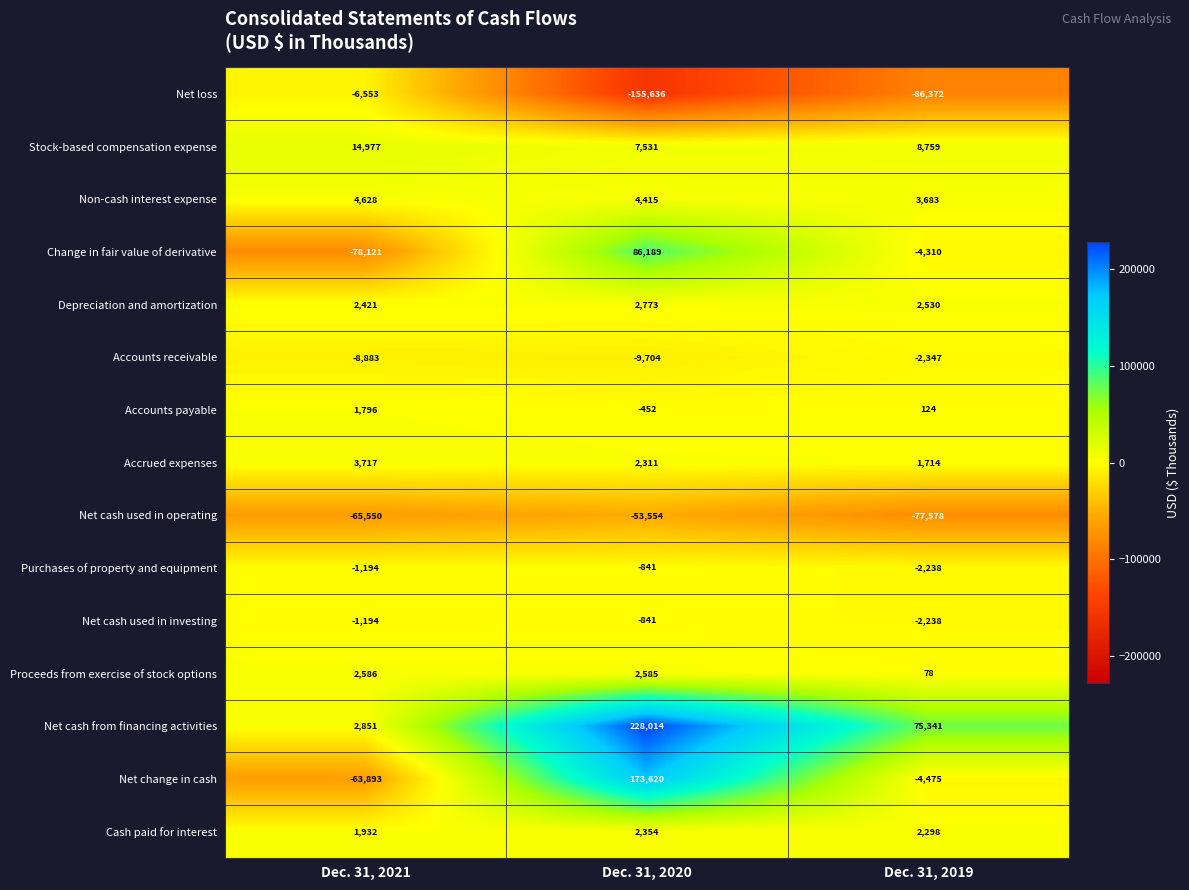

What is the difference between the highest and lowest values at Dec. 31, 2019?

161713